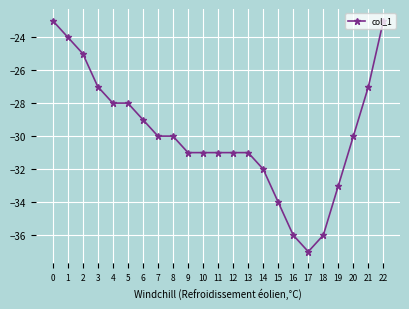

The value at 19 is -33. True or false?

True